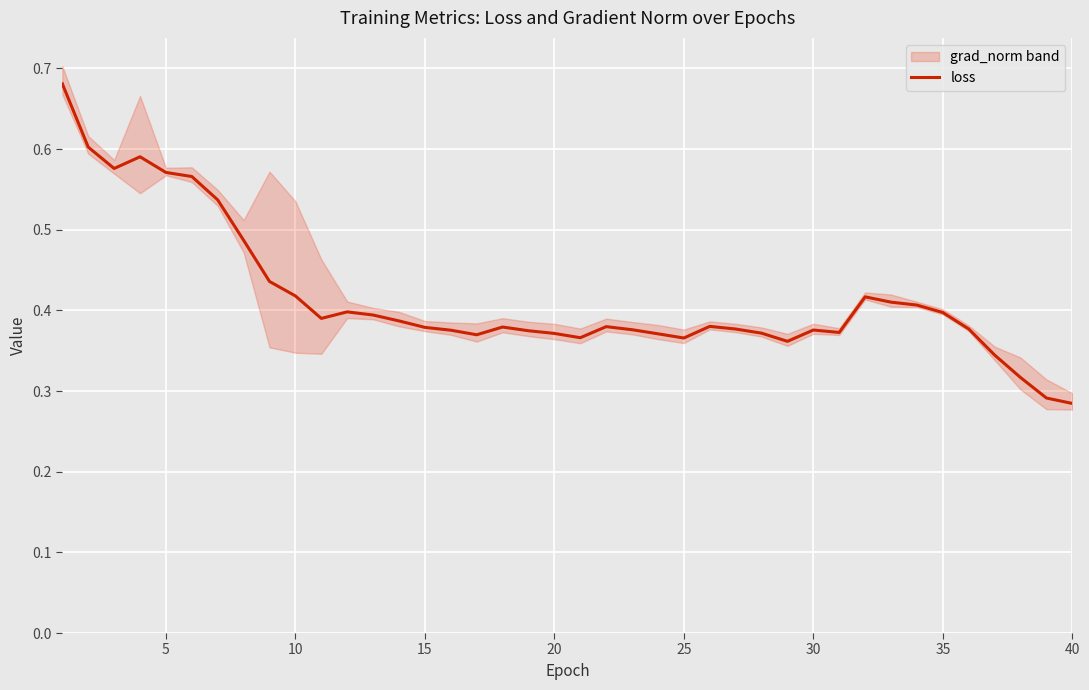

The value of loss at 15 is 0.6. True or false?

False